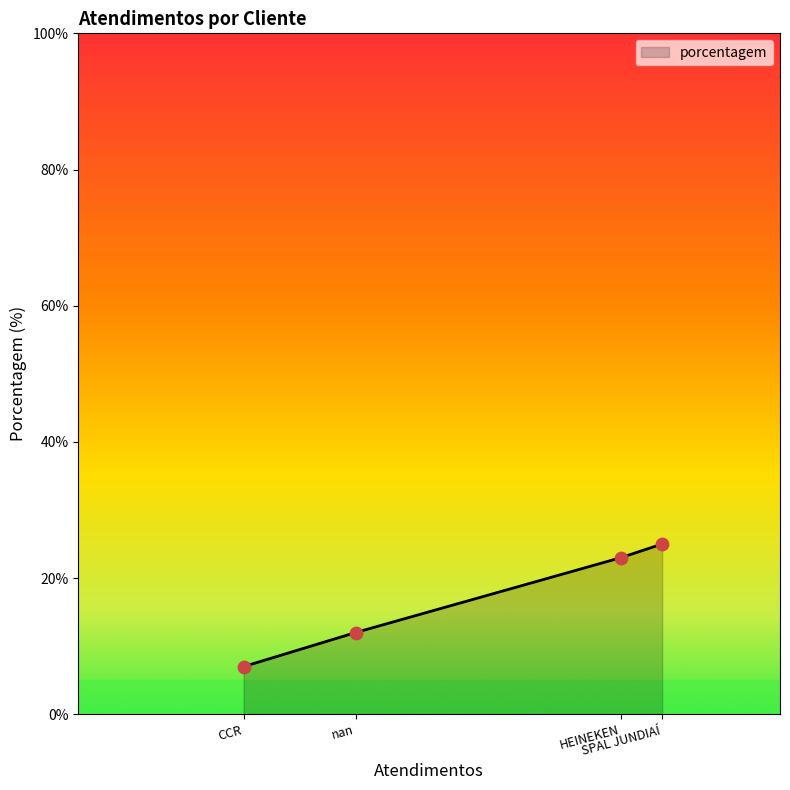

What is the ratio of the value at SPAL JUNDIAÍ to the value at HEINEKEN?

1.1